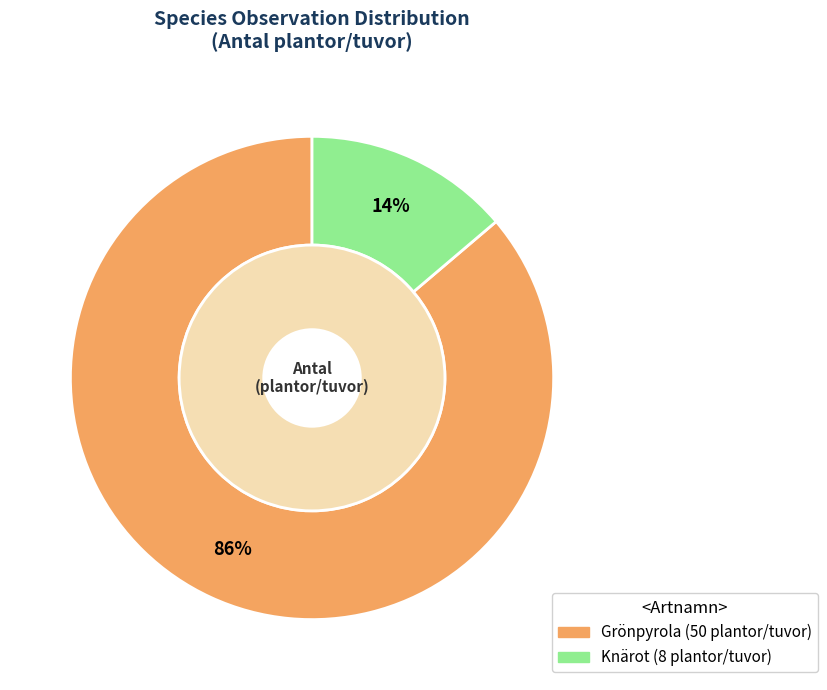

Which slice is the smallest?

Knärot